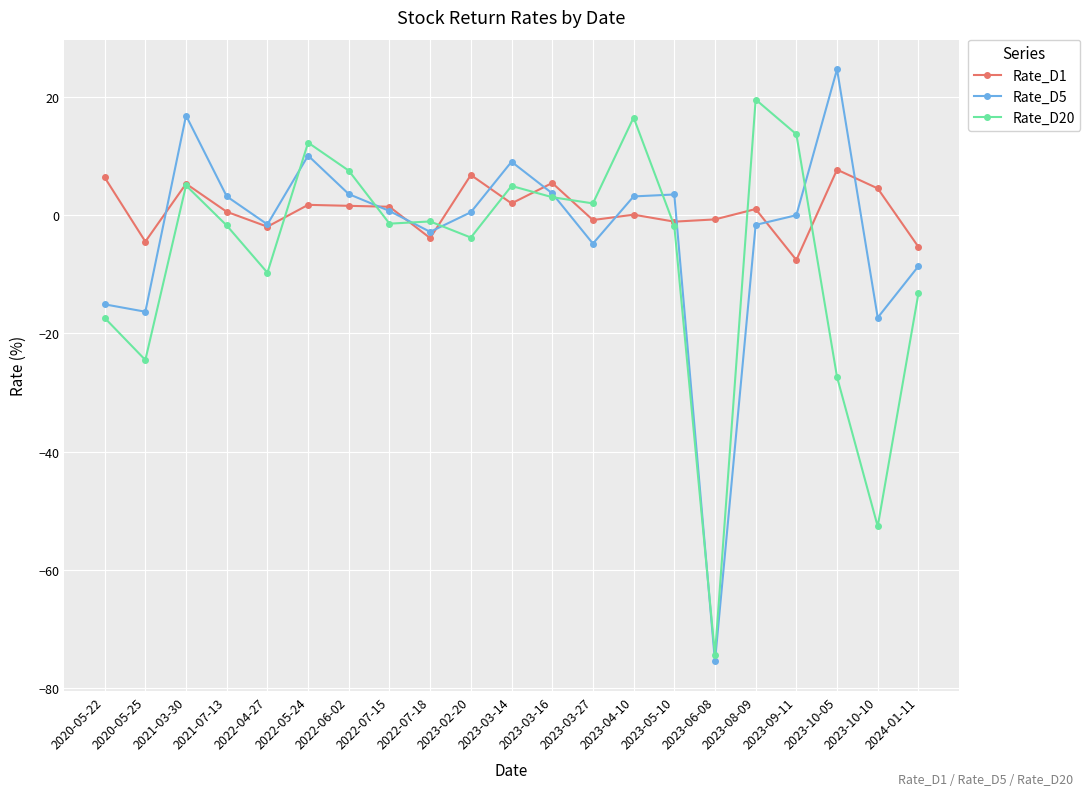

Where does the Rate_D1 series first go above 1?

2020-05-22